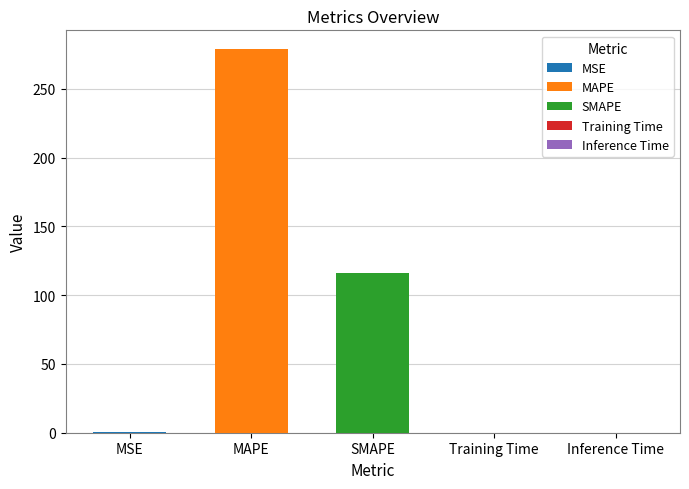

The chart shows a value of 0.0 at Training Time. True or false?

False